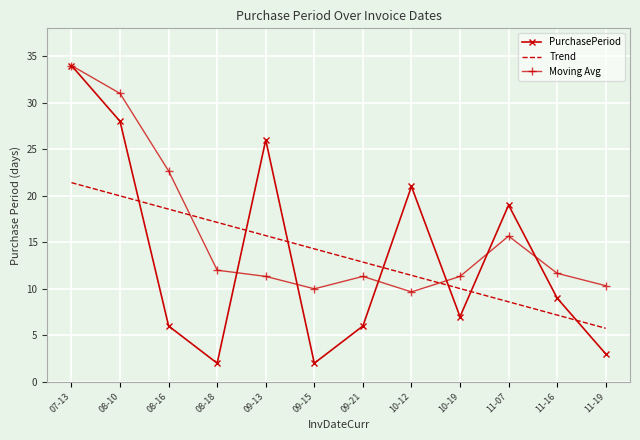

Where do PurchasePeriod and Trend first cross each other?

08-10 and 08-16